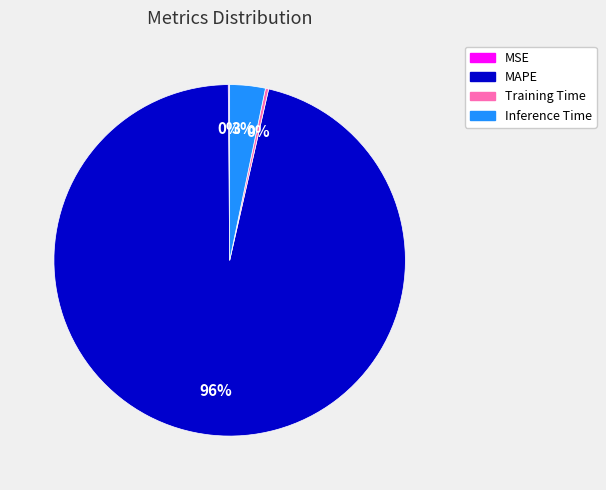

To the nearest percent, what portion does Inference Time represent?

3%